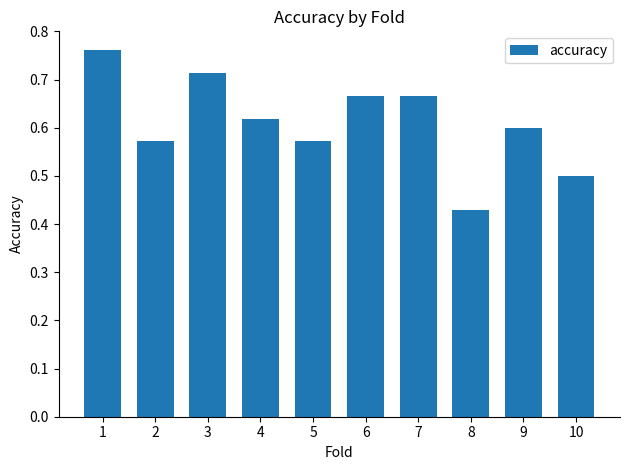

At which category does the chart reach its minimum across all series?

8